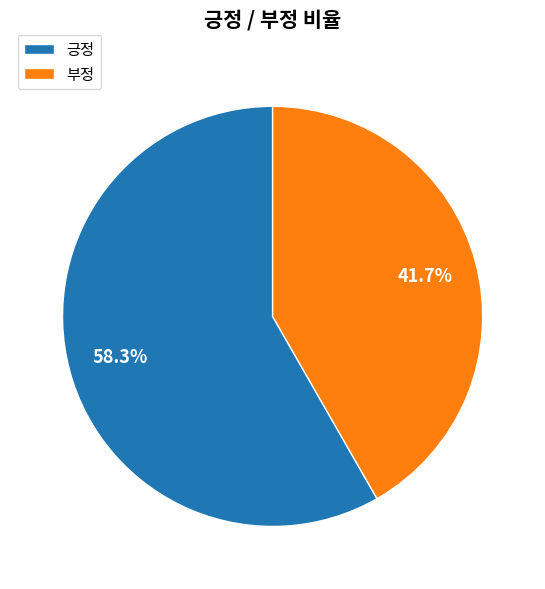

Is there a majority slice in this chart?

Yes